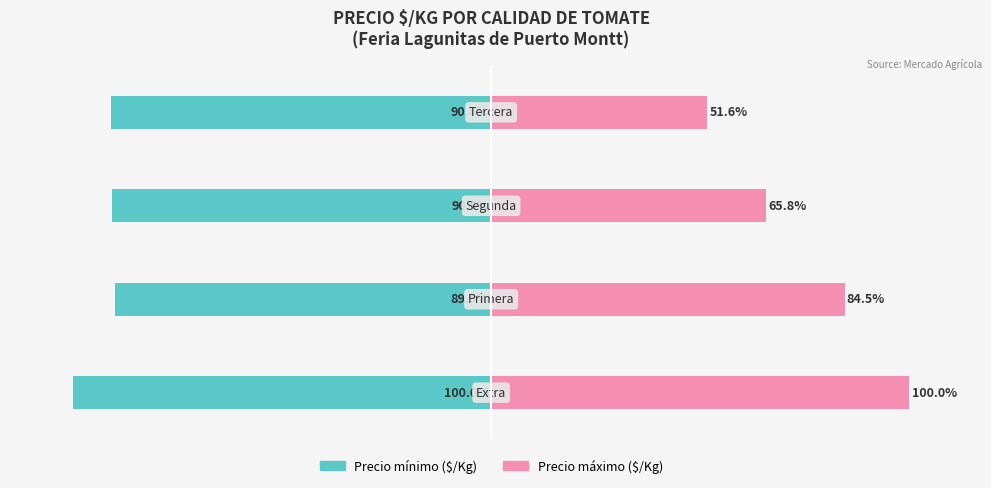

Reading left to right, transcribe all the data shown in this chart.

Precio minimo: 0=-100.0	1=-89.9	2=-90.6	3=-90.8
Precio maximo: 0=100.0	1=84.5	2=65.8	3=51.6